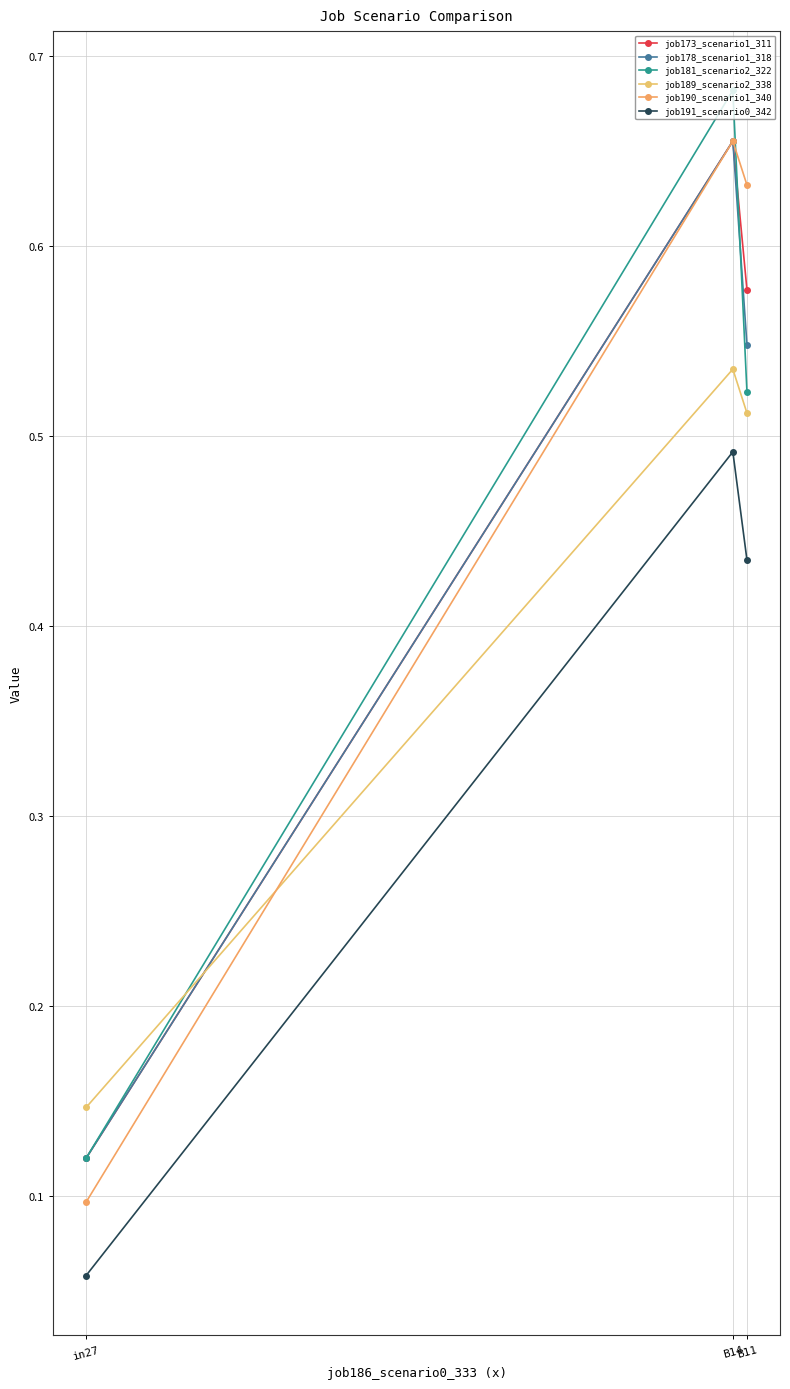

Which series has the largest total across all categories?

job190_scenario1_340